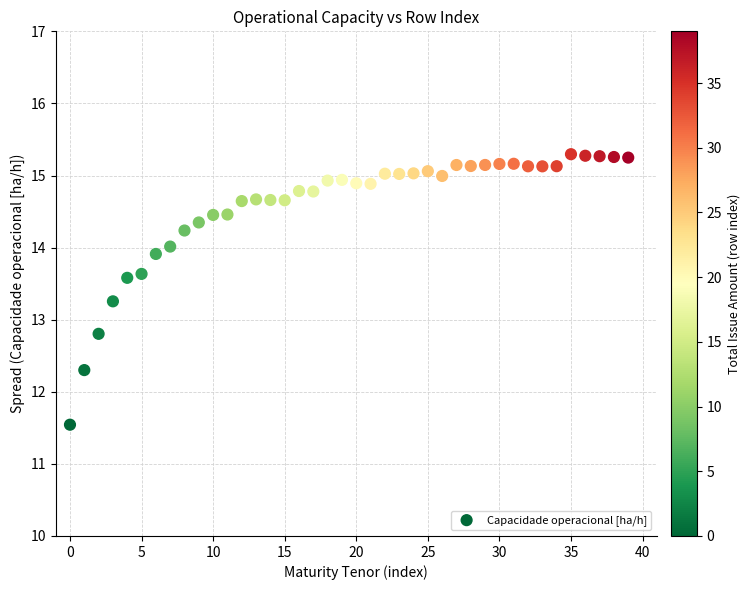

What is the range of Y values (max minus min)?

3.8